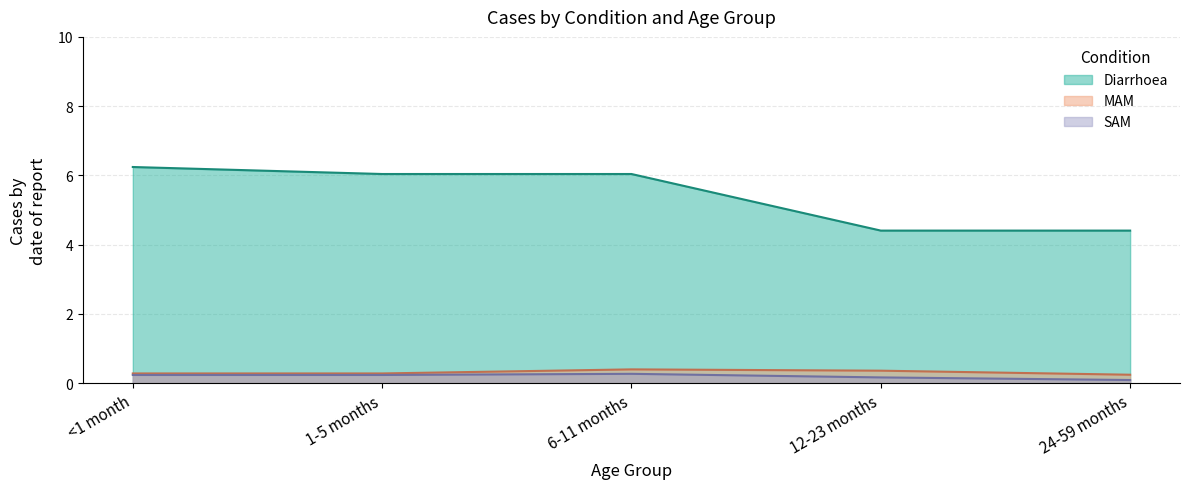

Reading right to left, what are all the values shown in this chart?

Diarrhoea: 24-59 months=4.4	12-23 months=4.4	6-11 months=6.0	1-5 months=6.0	<1 month=6.2
MAM: 24-59 months=0.2	12-23 months=0.4	6-11 months=0.4	1-5 months=0.3	<1 month=0.3
SAM: 24-59 months=0.1	12-23 months=0.2	6-11 months=0.3	1-5 months=0.2	<1 month=0.2